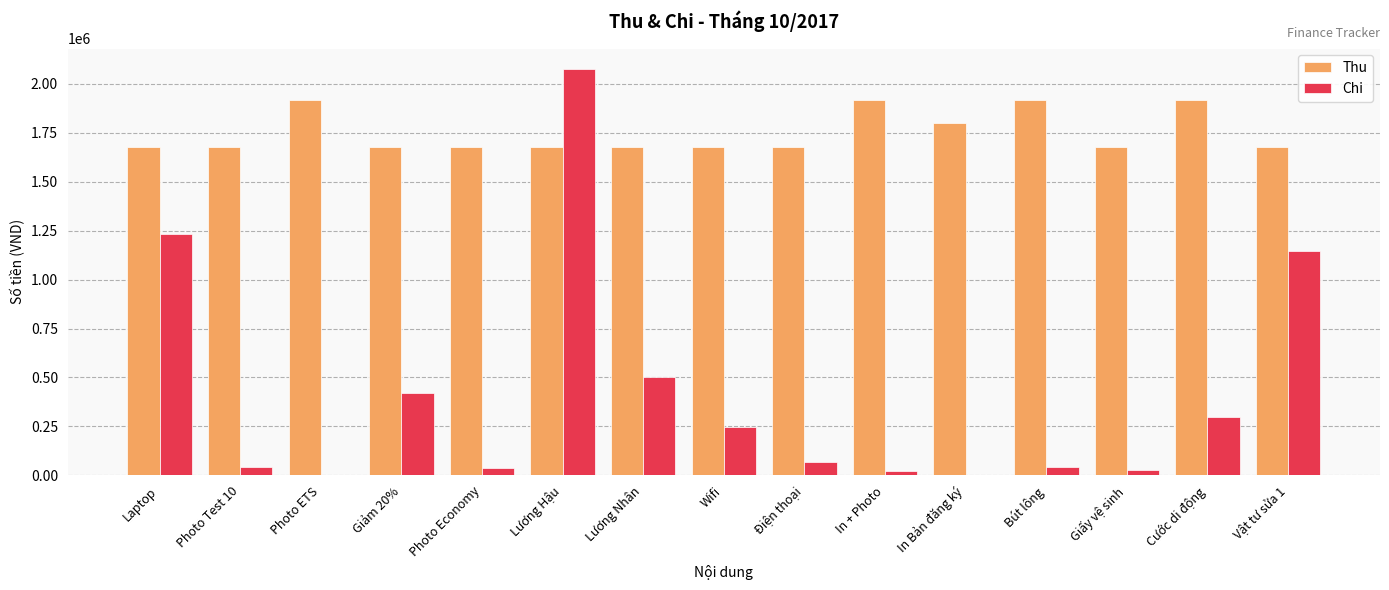

At which category is the sum across all series the highest?

Lương Hậu